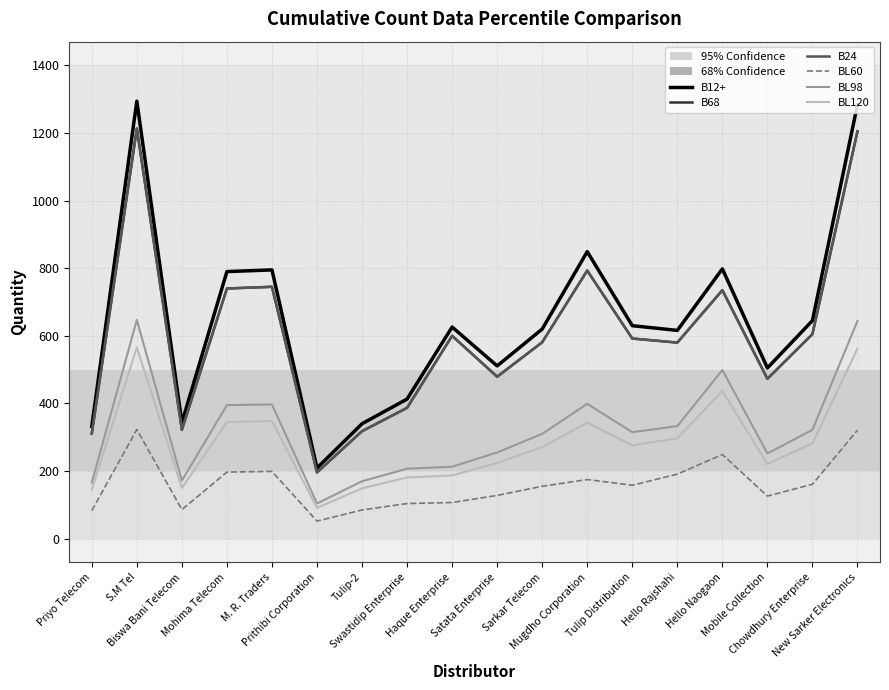

Between Satata Enterprise and Chowdhury Enterprise, which series saw the biggest shift?

B12+